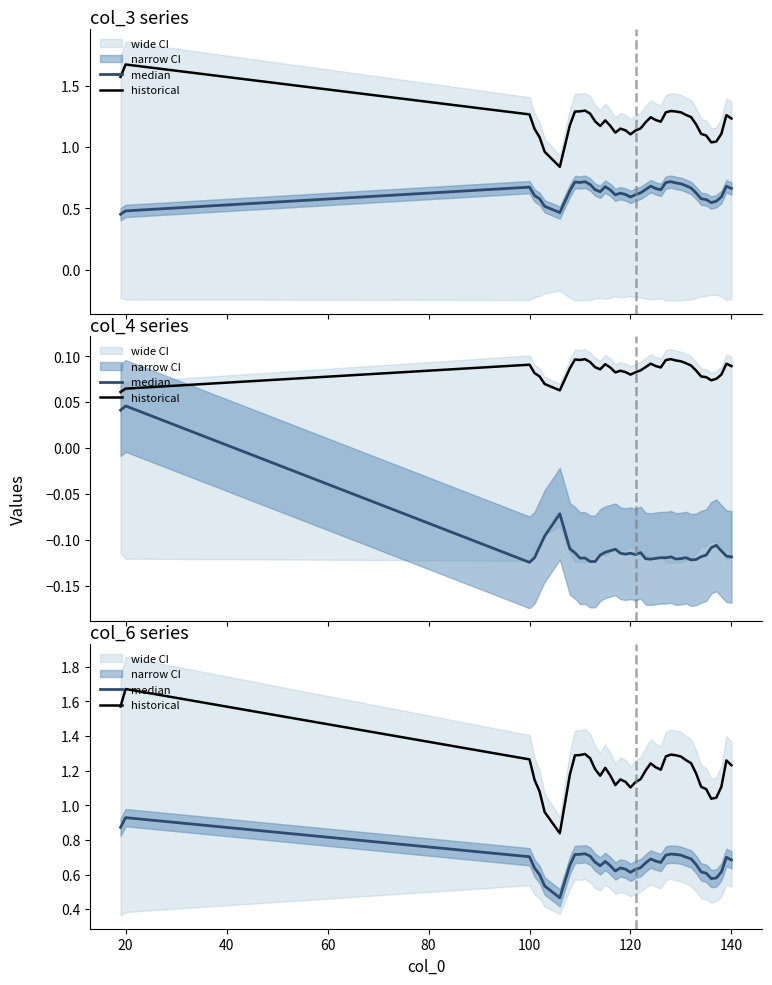

True or false: median and historical intersect in this chart.

False